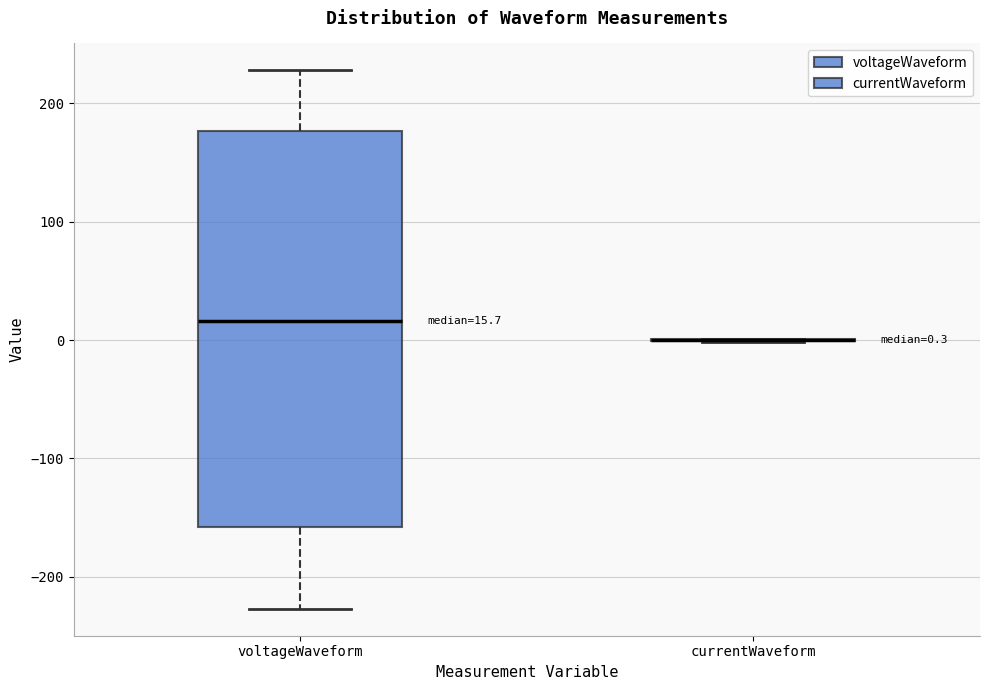

Which box is the tallest, from its lower edge to its upper edge?

voltageWaveform